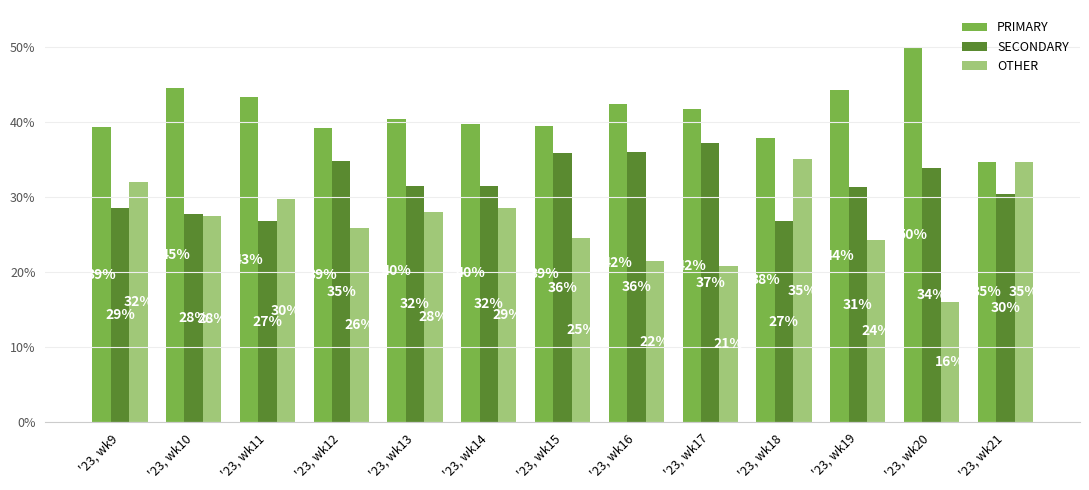

Where is SECONDARY nearest to the value 32?

'23, wk14